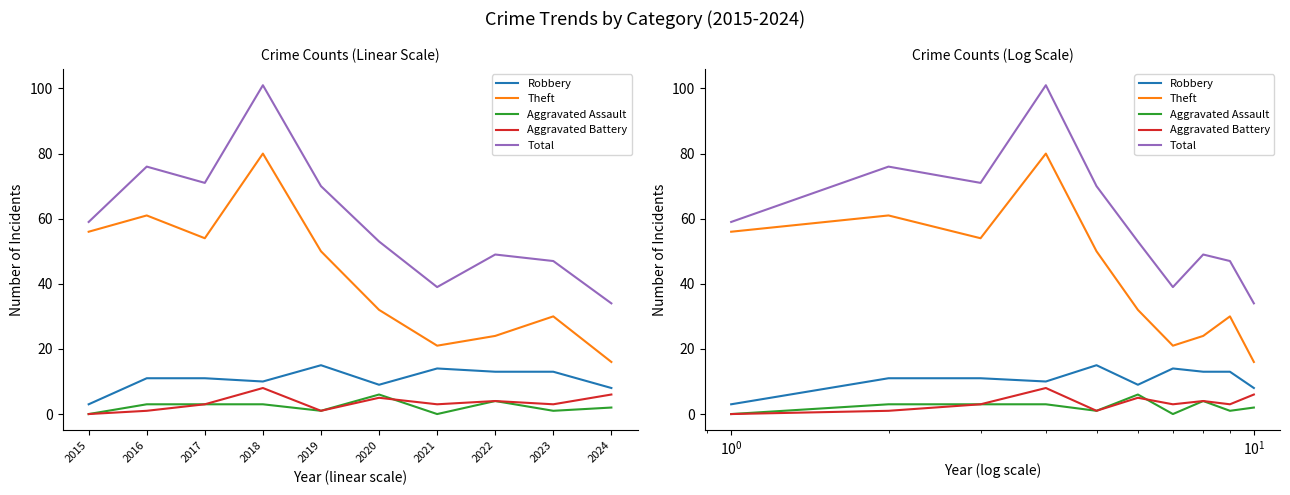

True or false: Theft and Aggravated Battery cross at least once.

False